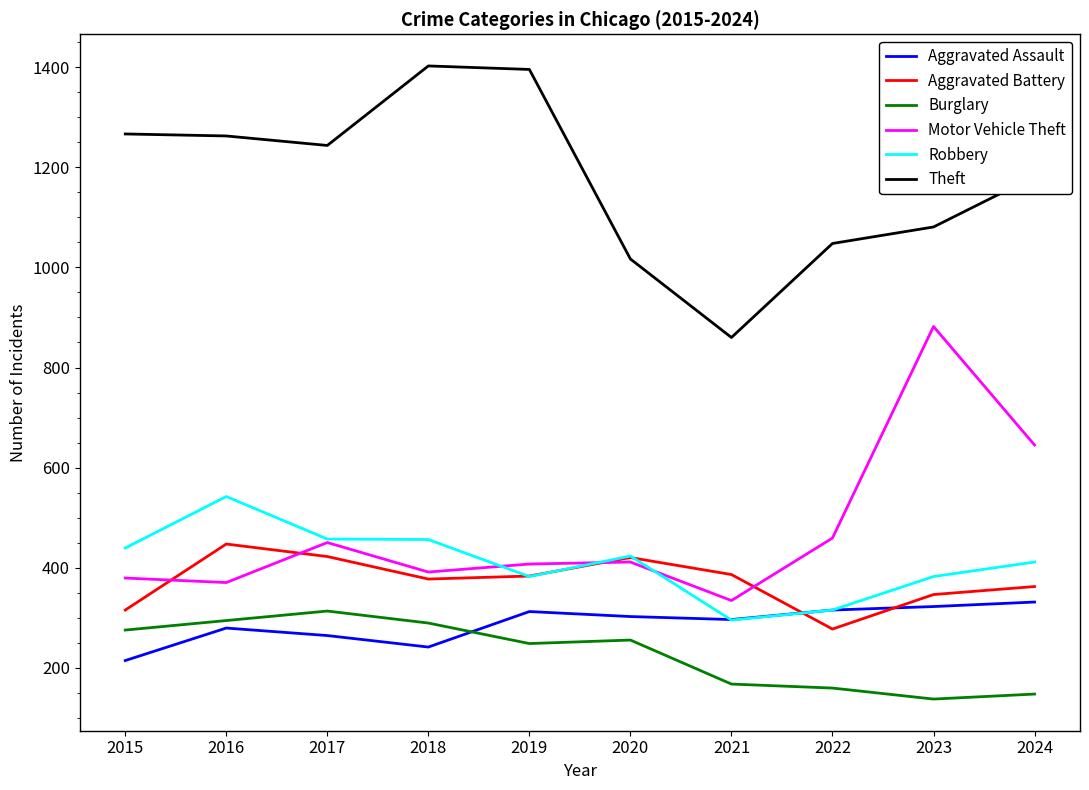

Is it true that Aggravated Assault equals 397 at 2020?

False